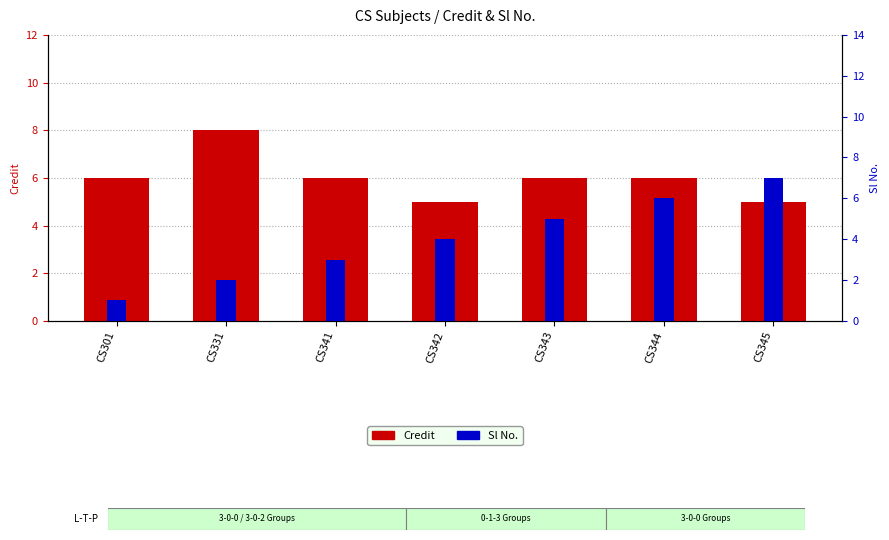

How many values in the Credit series exceed 6?

1